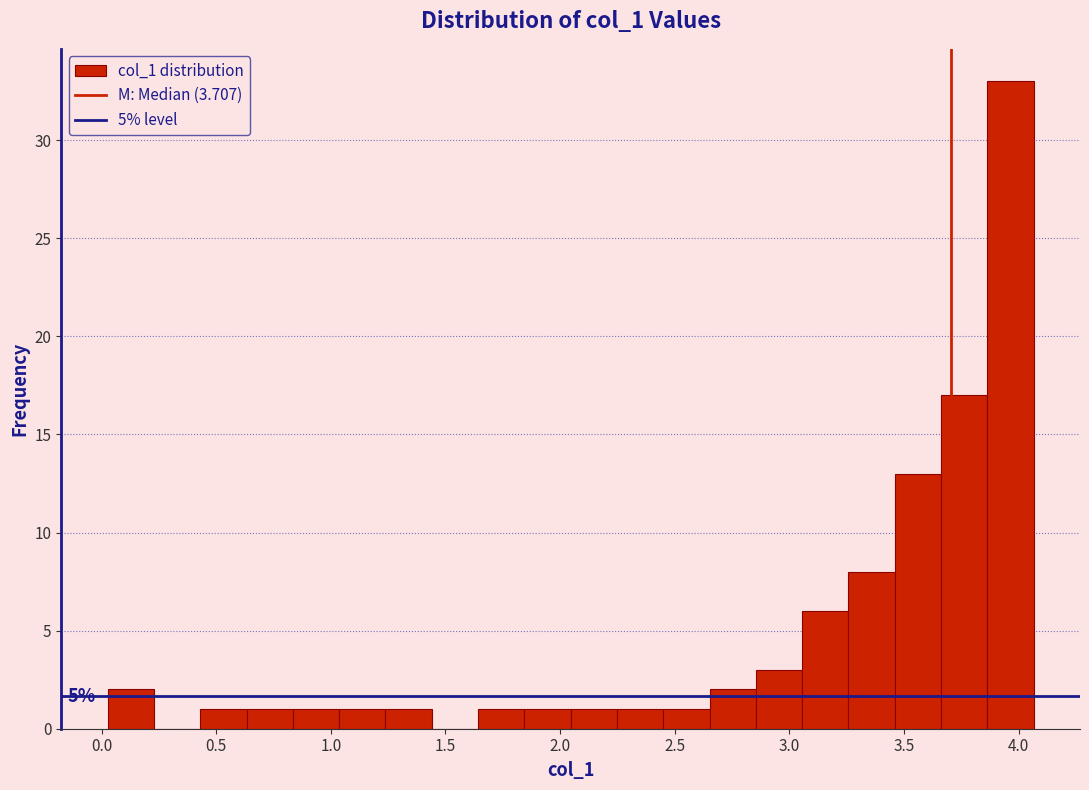

Which range on the x-axis has the tallest bar?

3.85 to 4.05